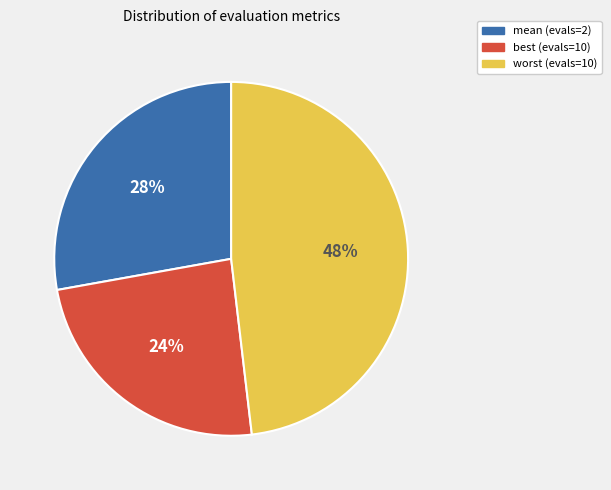

What is the ratio of the value at mean (evals=2) to the value at worst (evals=10)?

0.6